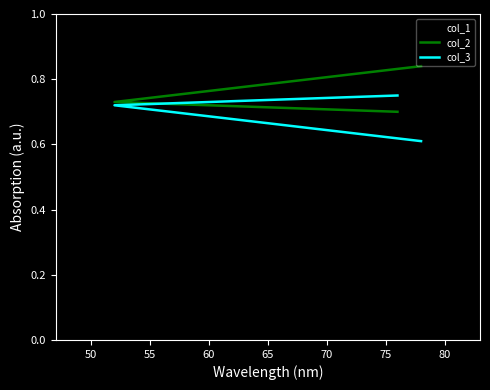

What is the spread (max minus min) of values at 50?

0.2